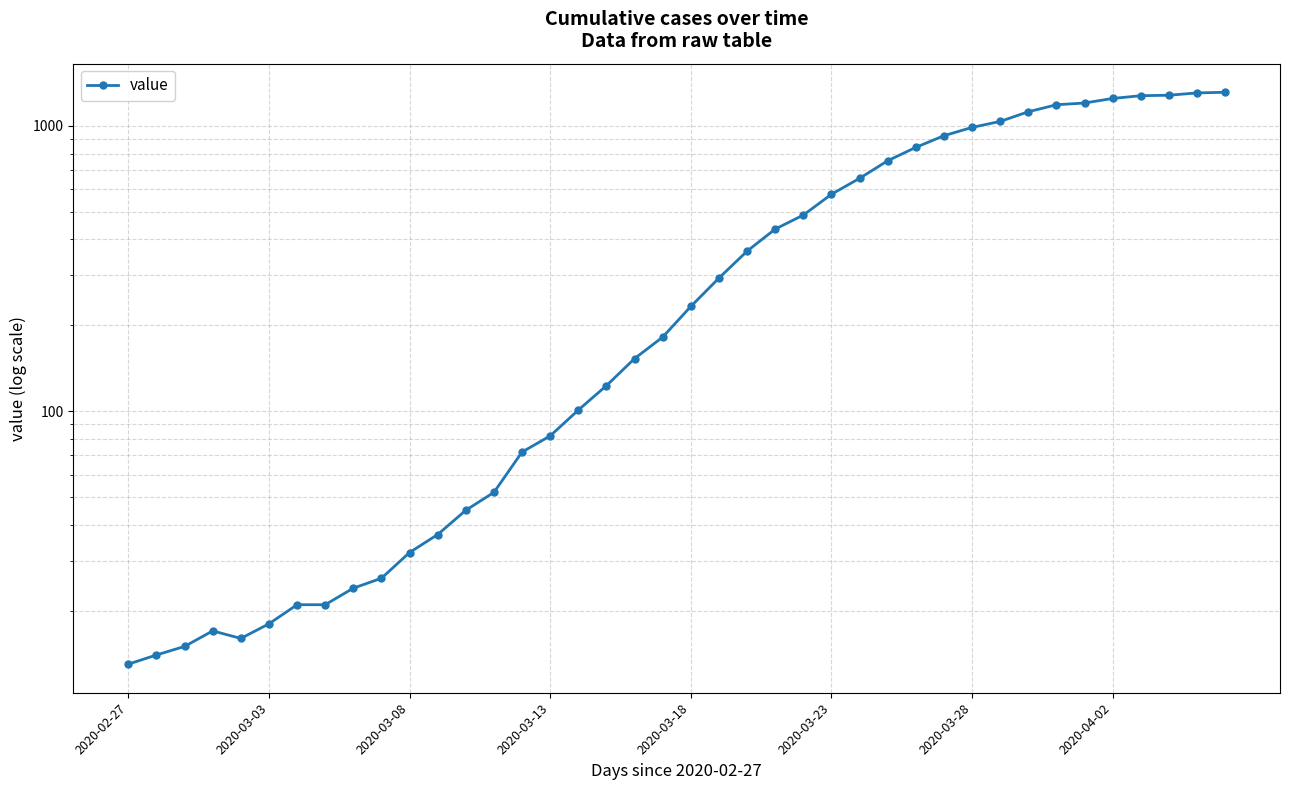

Which category has the lowest value across all series?

2020-02-27